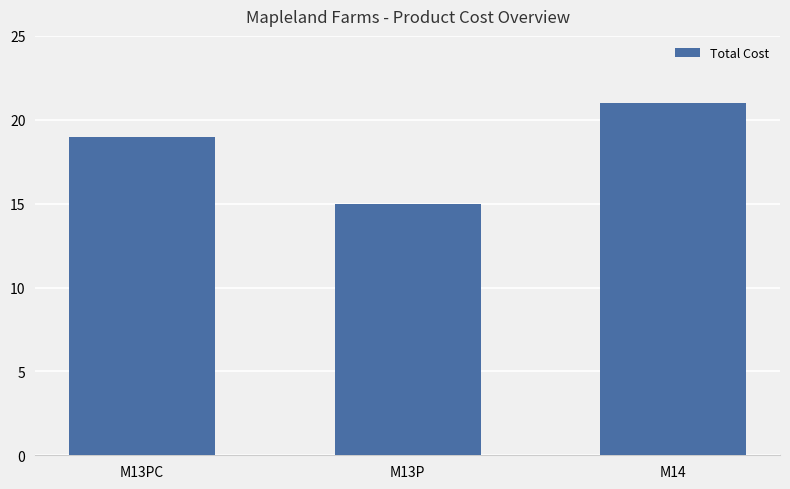

What is the change in value from M13PC to M13P?

-4